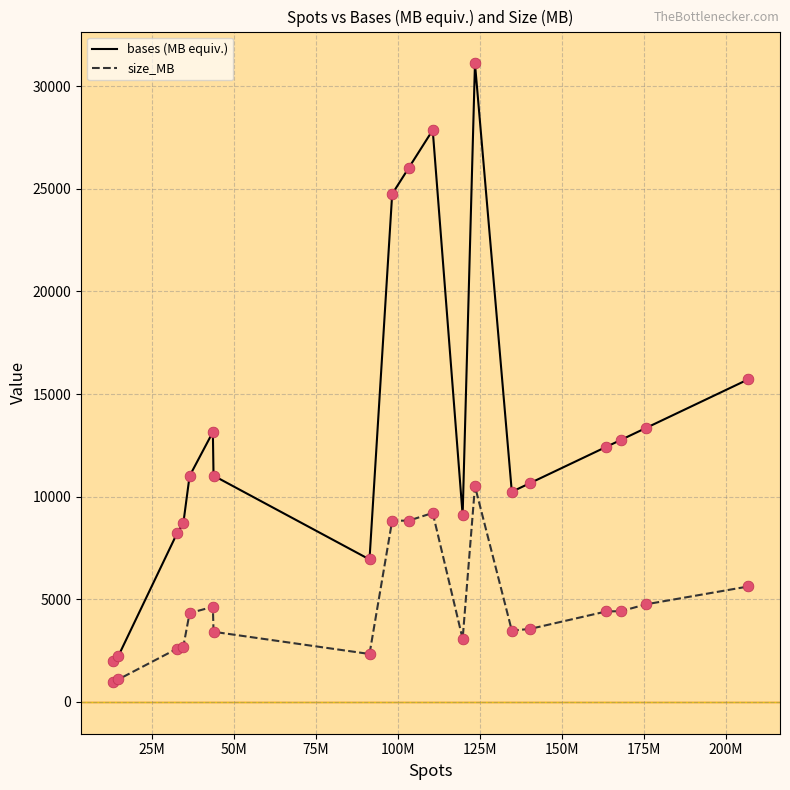

What is the difference between the maximum and minimum values in the bases (MB equiv.) series?

29135.1